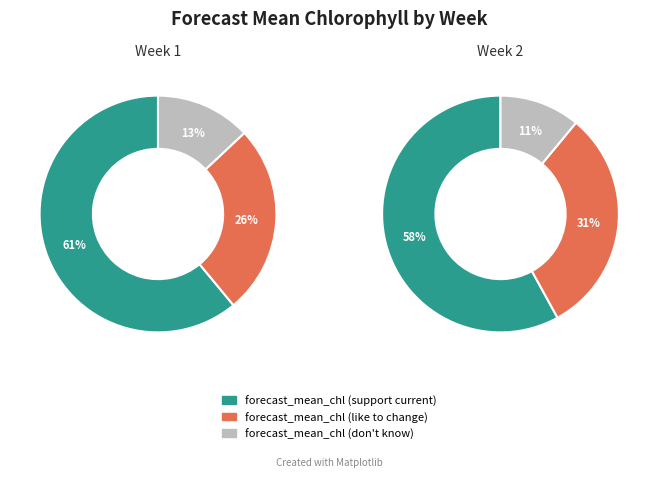

What is the total percentage of 2 and 1?

100.0%